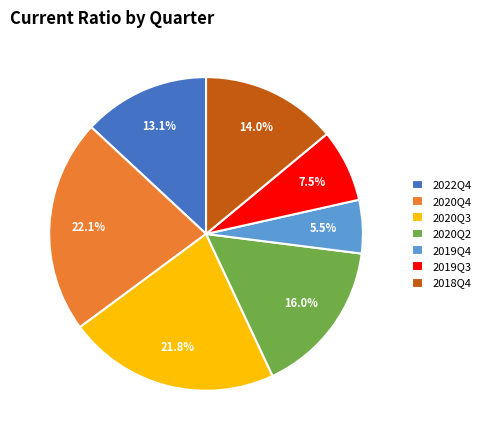

Between 2020Q4 and 2018Q4, which is larger?

2020Q4